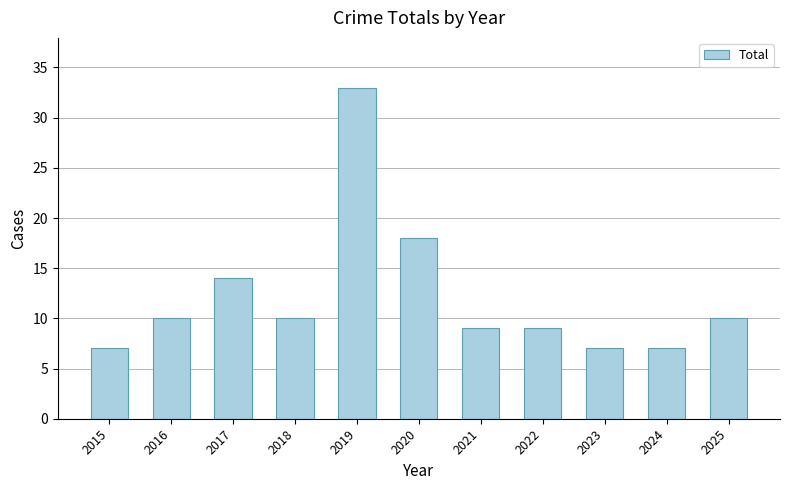

Reading left to right, what are all the values shown in this chart?

7	10	14	10	33	18	9	9	7	7	10